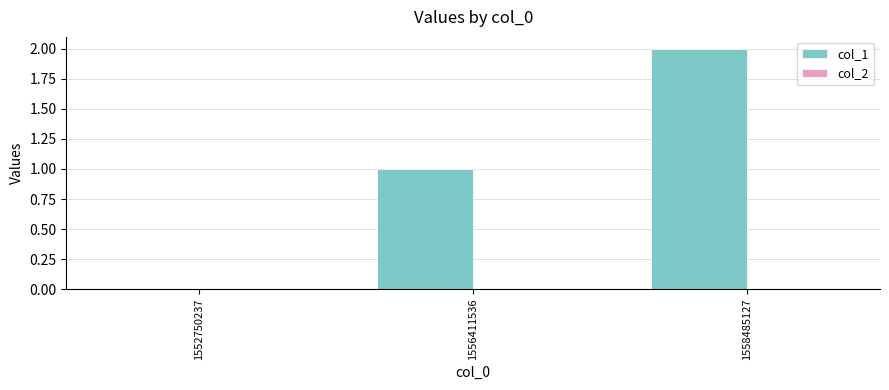

What is the change in value from 1552750237 to 1558485127?

+2